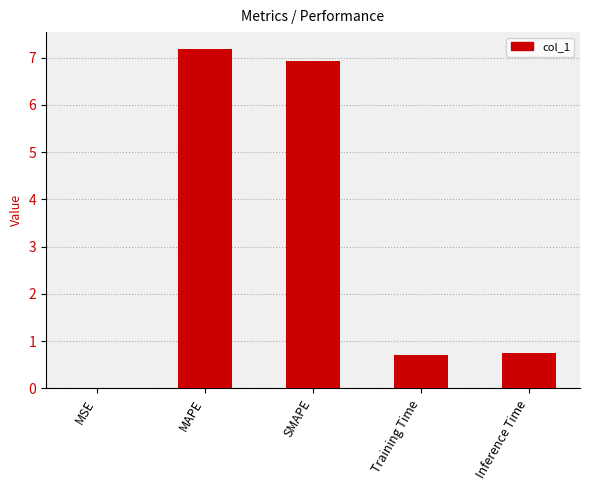

What is the sum of all values?

15.6